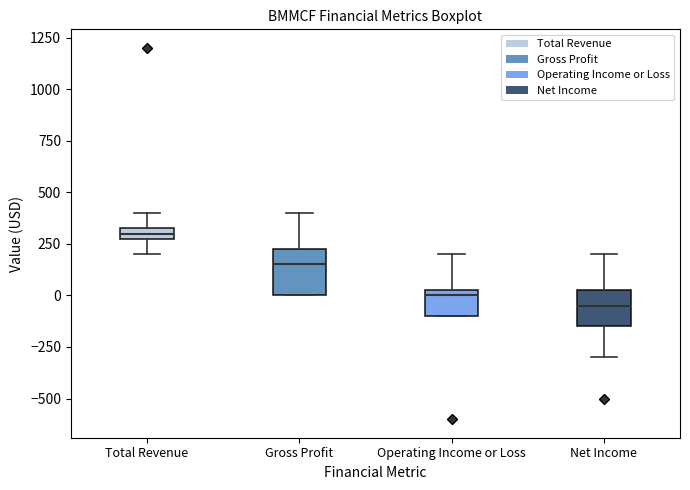

Where is the upper edge of the box for Net Income on the y-axis? The values are not printed on the chart, so give them approximately, as read against the axis.

50